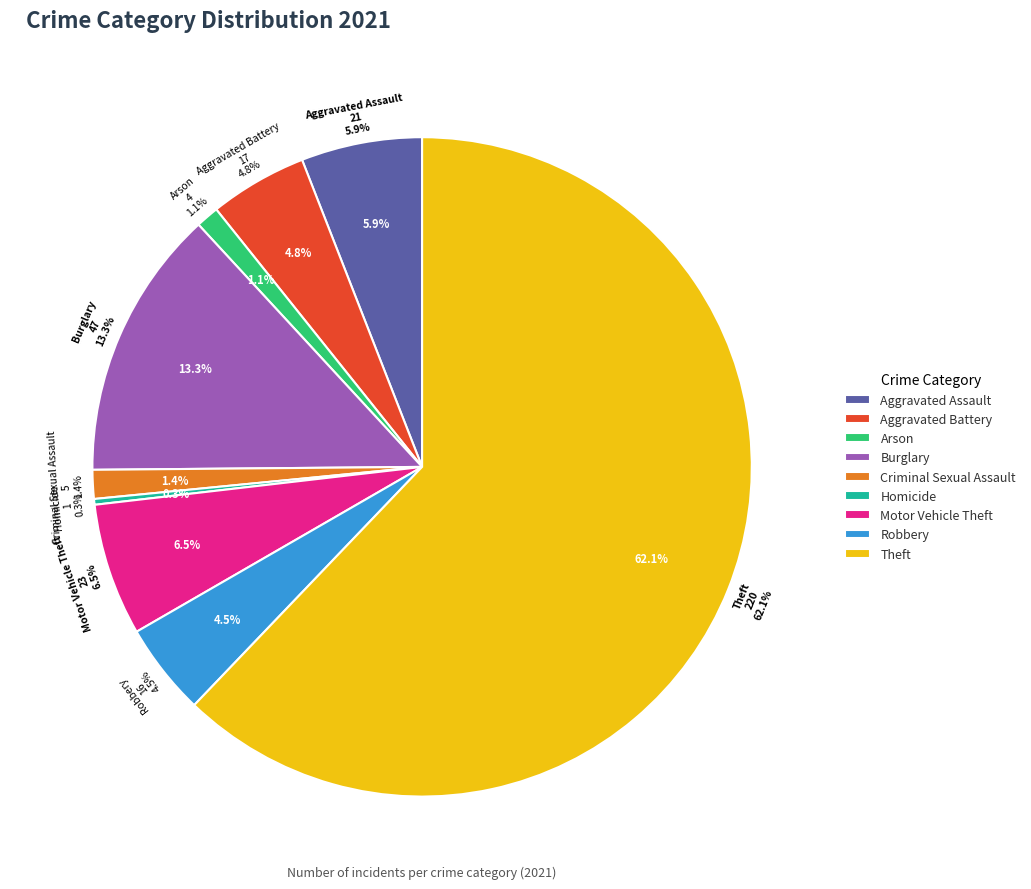

What is the smallest slice in the pie chart?

Homicide